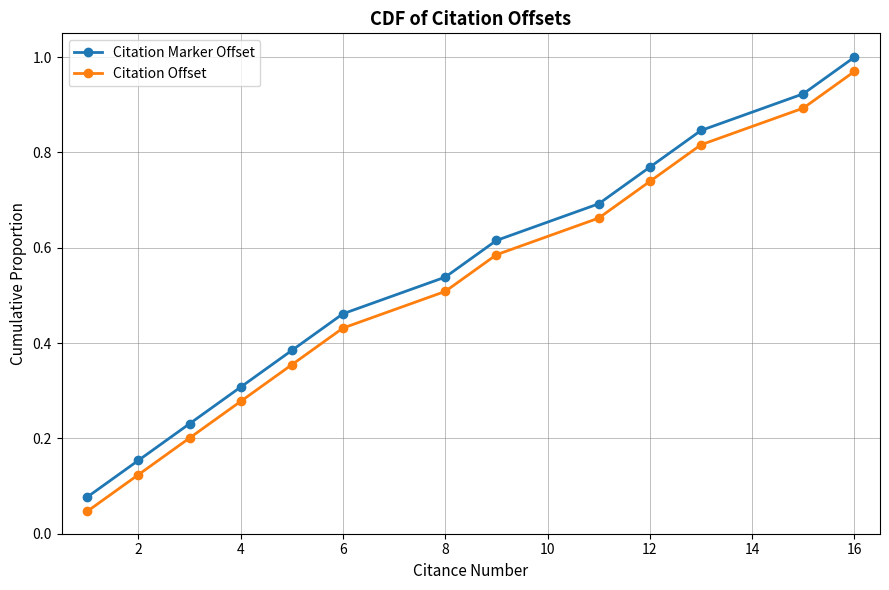

At how many categories does at least one series exceed 0?

13